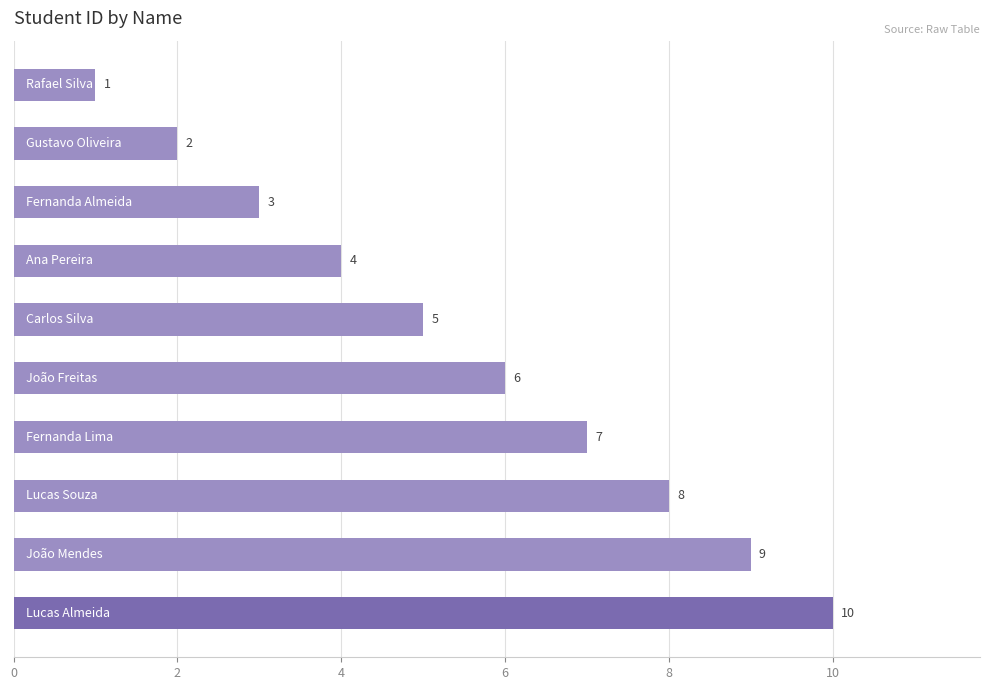

Does the chart contain stacked bars?

No